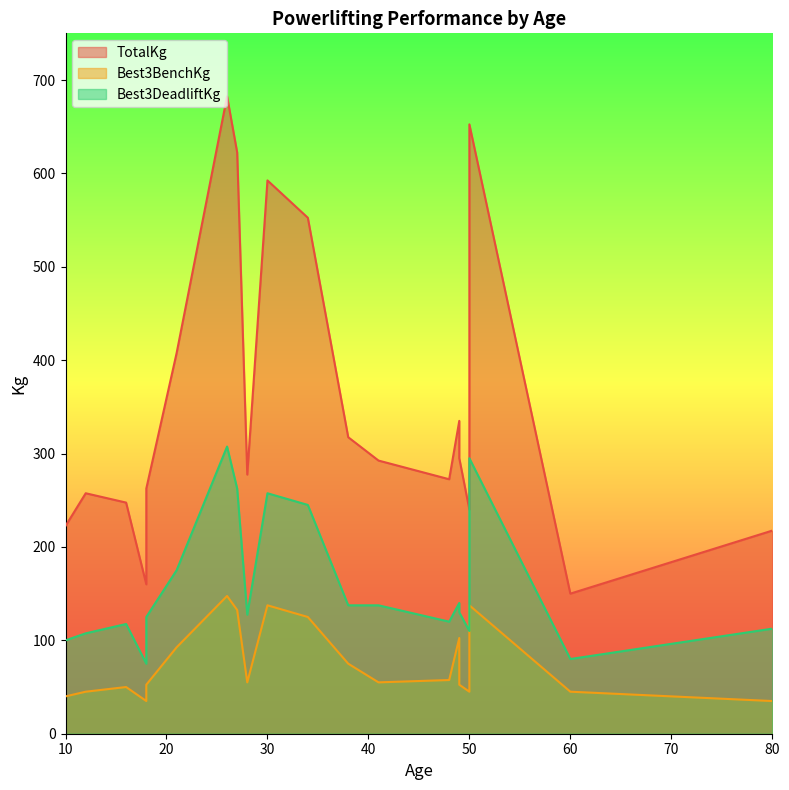

What is the minimum value shown in the chart?

35.0